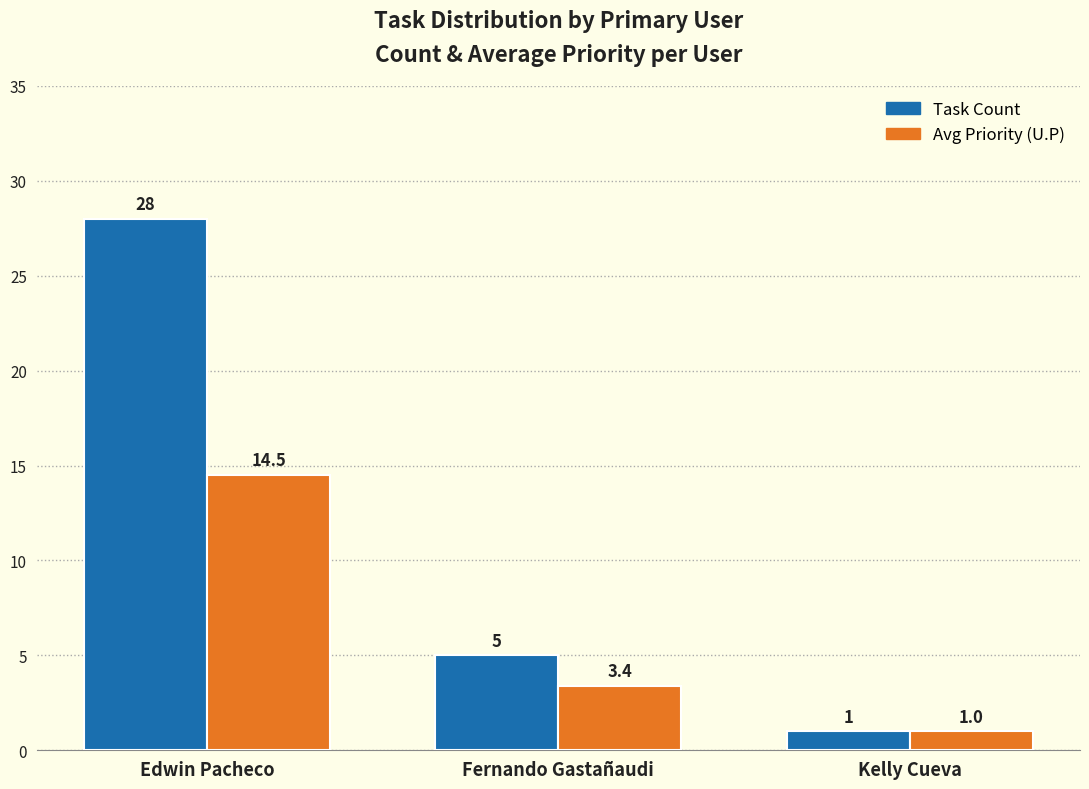

At which category is the sum across all series the highest?

Edwin Pacheco